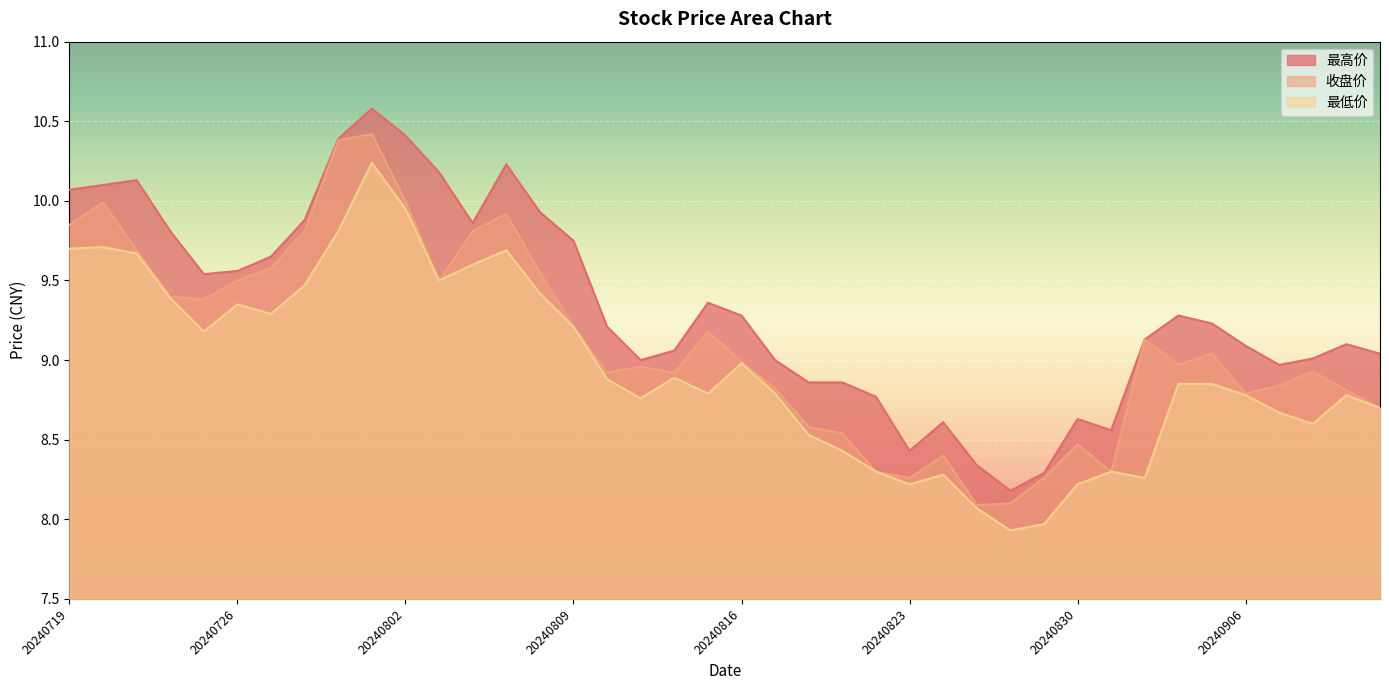

What is the highest value of the 最低价 series?

10.2